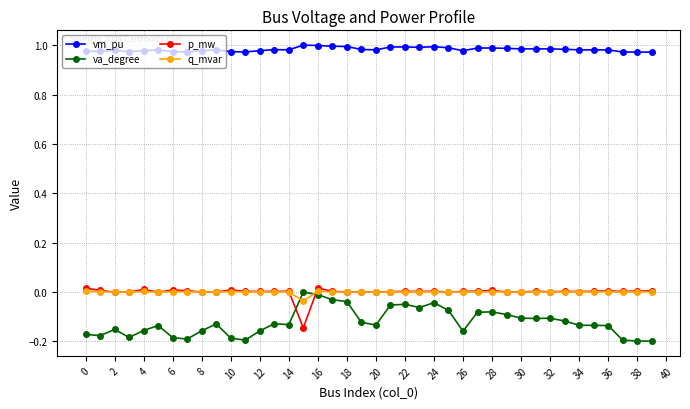

True or false: vm_pu and p_mw intersect in this chart.

False